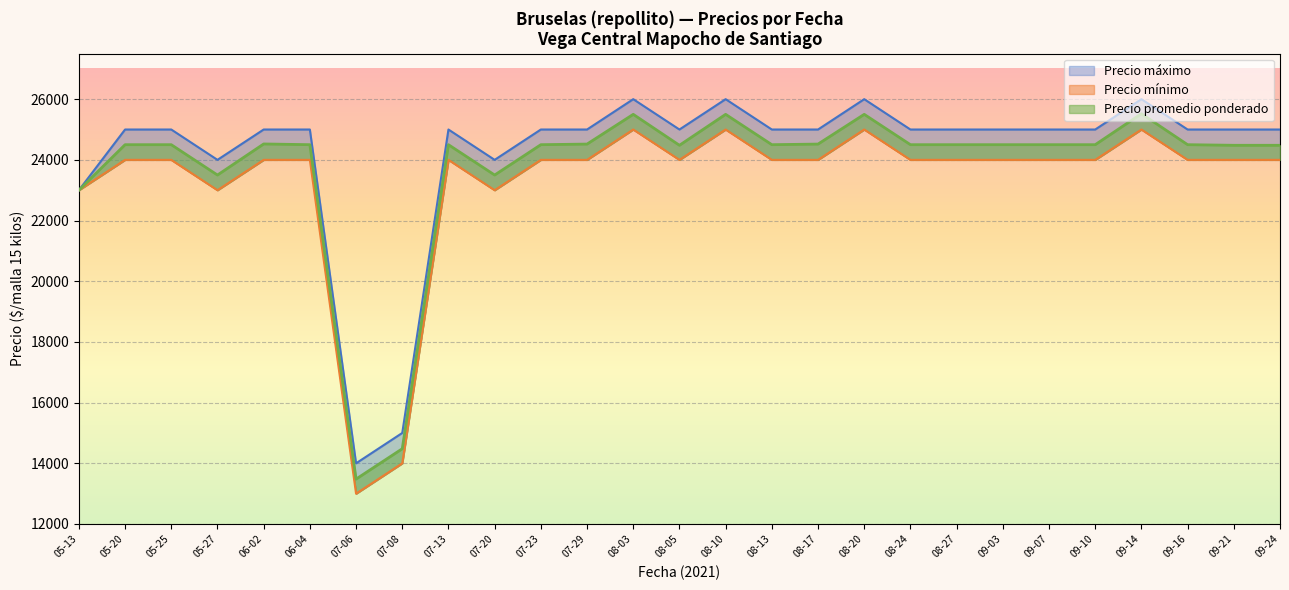

What is the label of the 24th point from the right?

2021-05-27